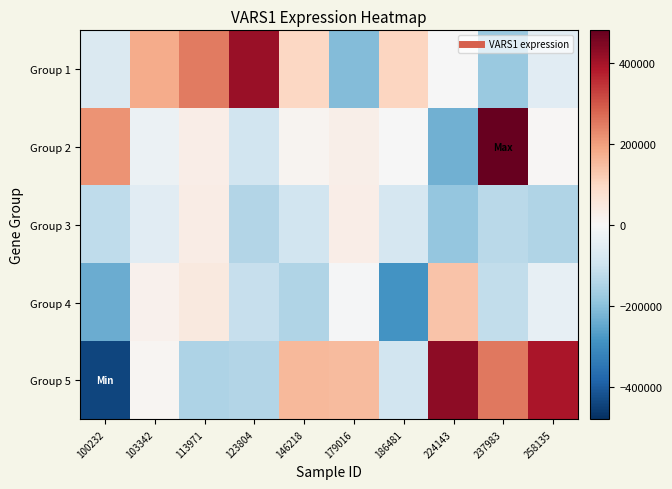

Reading left to right, transcribe all the data shown in this chart.

Group 1: 100232=-68553.9	103342=177539.1	113971=250262.1	123804=414678.1	146218=100909.1	179016=-208829.9	186481=102723.1	224143=-3710.9	237983=-179962.9	258135=-55118.9
Group 2: 100232=217472.1	103342=-28788.9	113971=31348.1	123804=-91282.9	146218=14259.1	179016=28501.1	186481=-3020.9	224143=-229905.9	237983=575735.1	258135=4066.1
Group 3: 100232=-122963.9	103342=-52811.9	113971=34532.1	123804=-141118.9	146218=-92960.9	179016=31062.1	186481=-80587.9	224143=-184988.9	237983=-131130.9	258135=-143278.9
Group 4: 100232=-239038.9	103342=21196.1	113971=48573.1	123804=-109791.9	146218=-143655.9	179016=-3873.9	186481=-287467.9	224143=138510.1	237983=-119263.9	258135=-41134.9
Group 5: 100232=-442161.9	103342=9596.1	113971=-146661.9	123804=-140400.9	146218=157396.1	179016=152797.1	186481=-92583.9	224143=427912.1	237983=252485.1	258135=393499.1